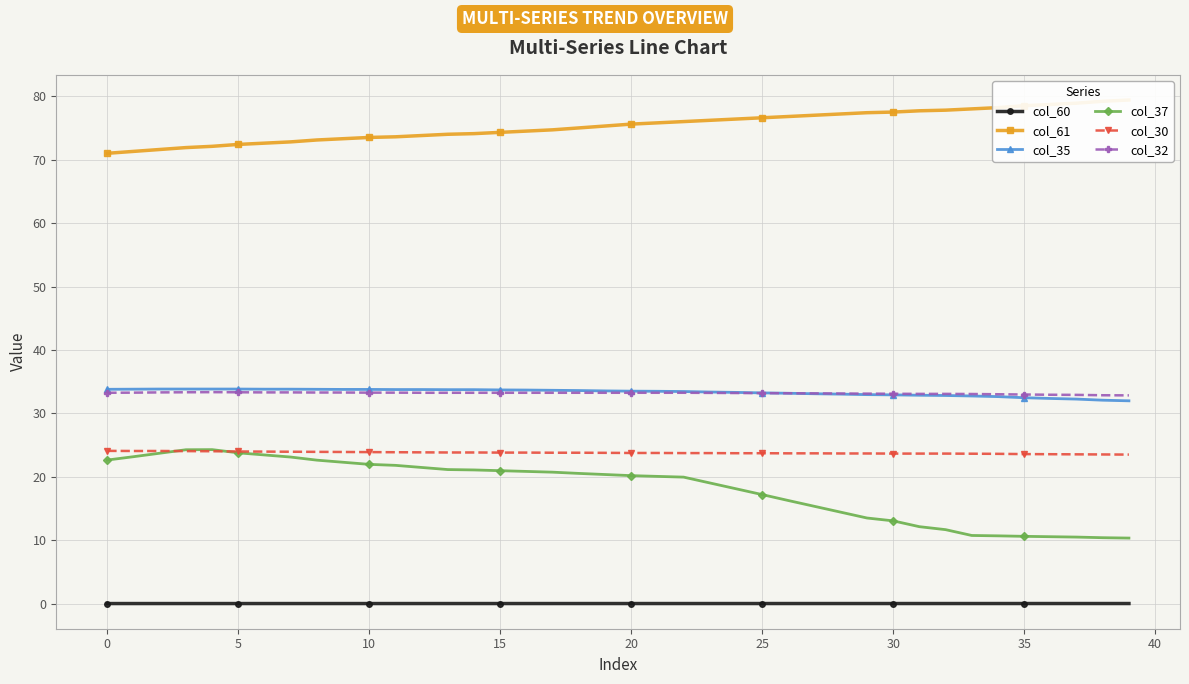

True or false: col_60 and col_35 cross at least once.

False